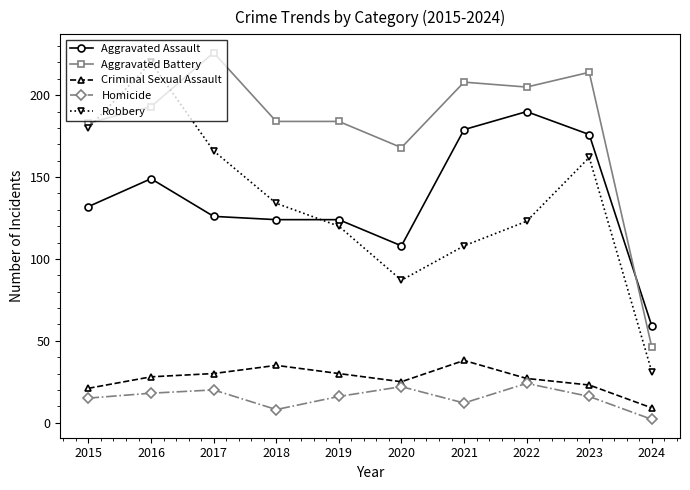

True or false: Homicide and Aggravated Battery cross at least once.

False